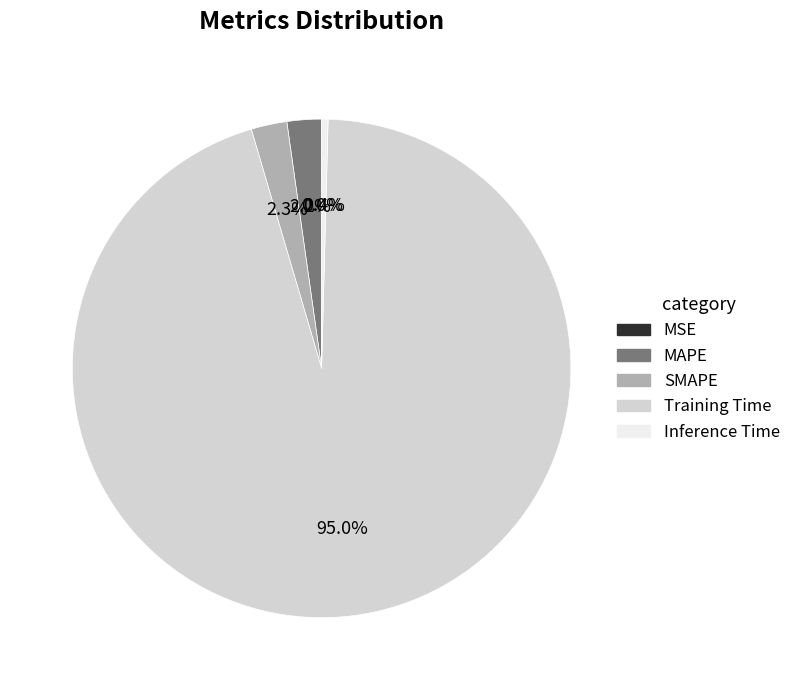

Which category accounts for the majority?

Training Time